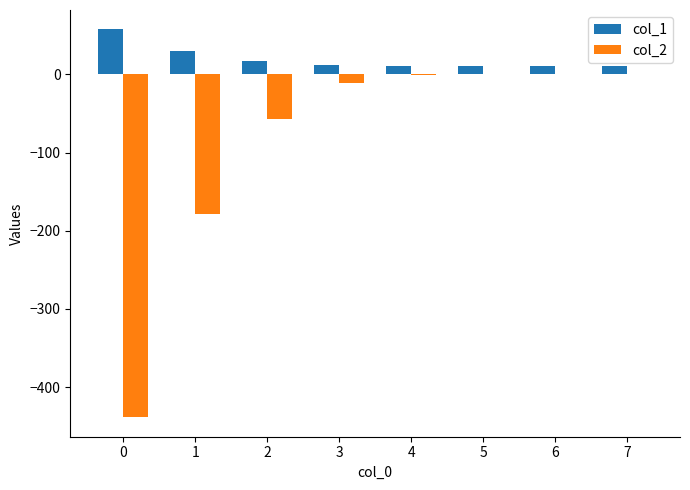

True or false: col_2 has a value of -297.7 at 0.

False